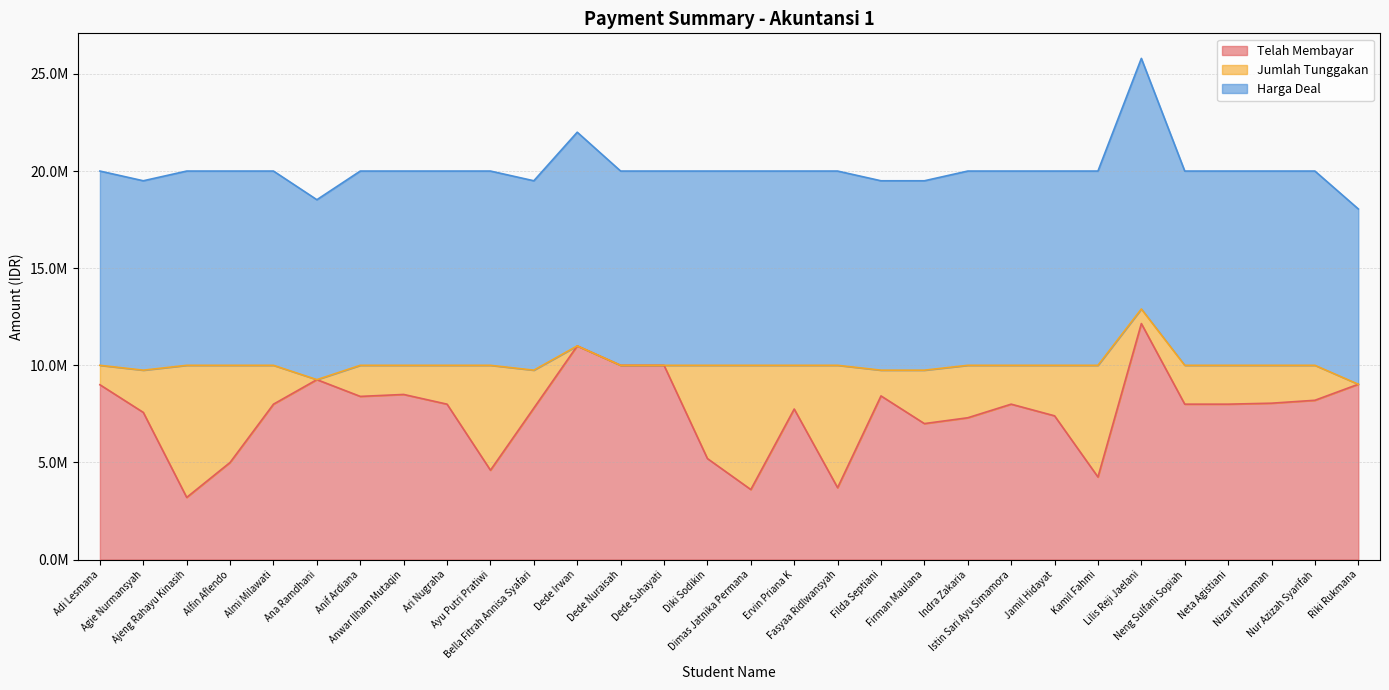

Where is Harga Deal nearest to the value 10962500?

Dede Irwan